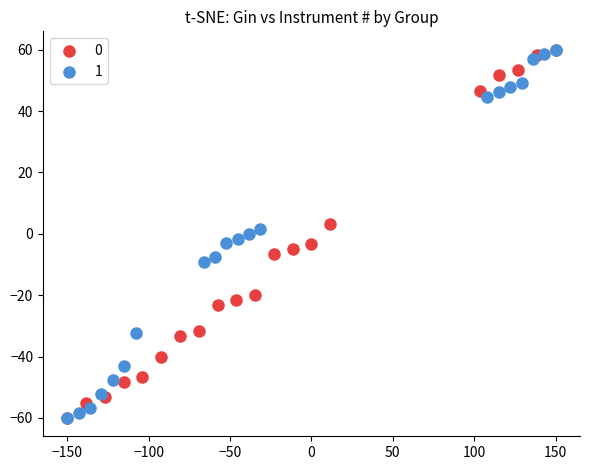

What are all the series names shown in the legend?

0, 1